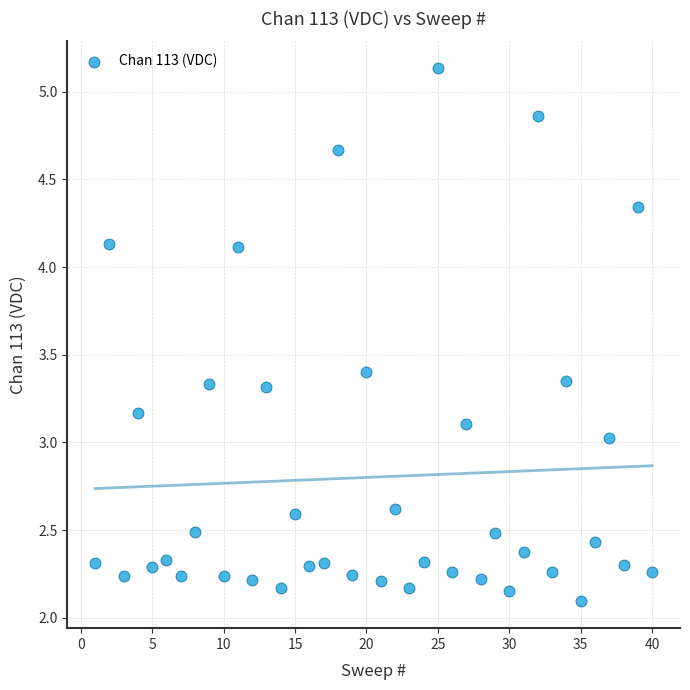

What is the range of X values (max minus min)?

39.0